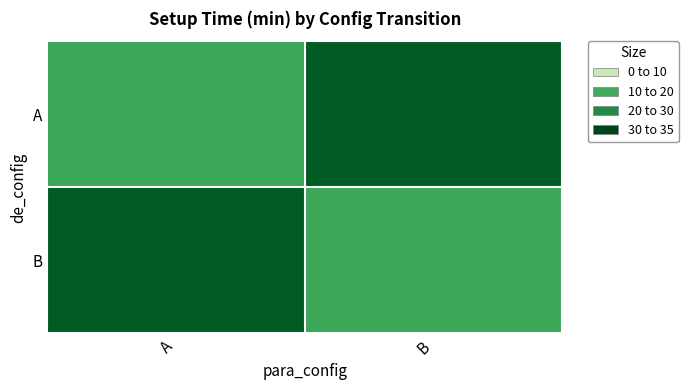

At which category is the sum across all series the highest?

A